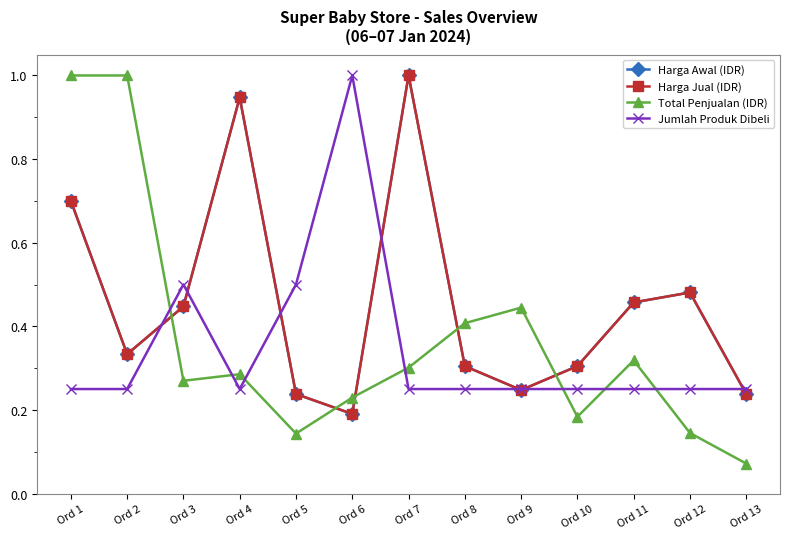

Does the chart have visible grid lines?

No